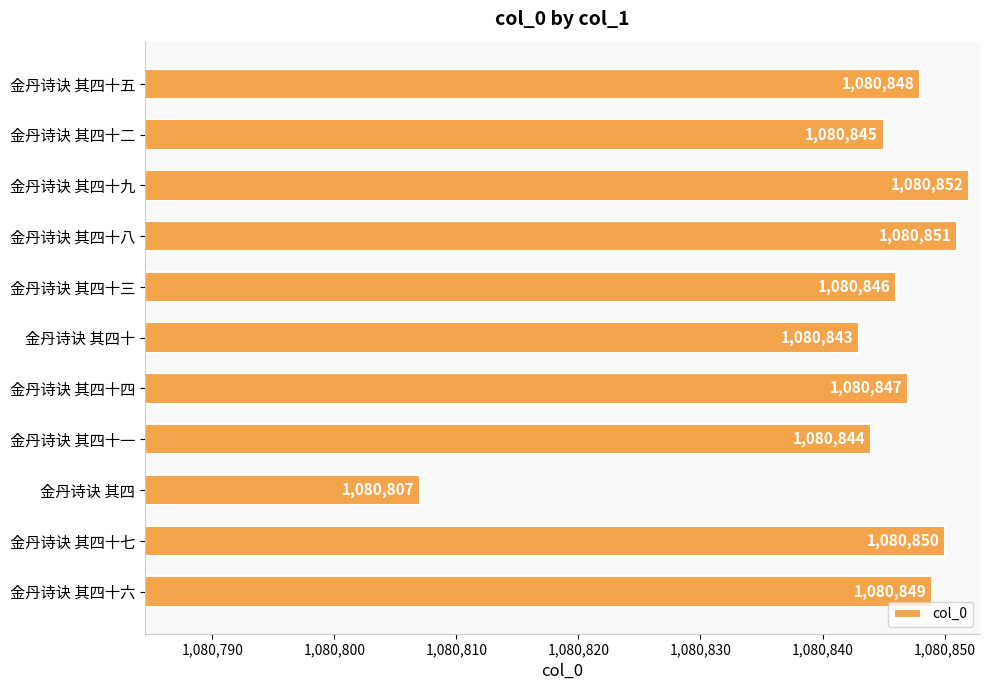

What is the smallest value displayed?

1080807